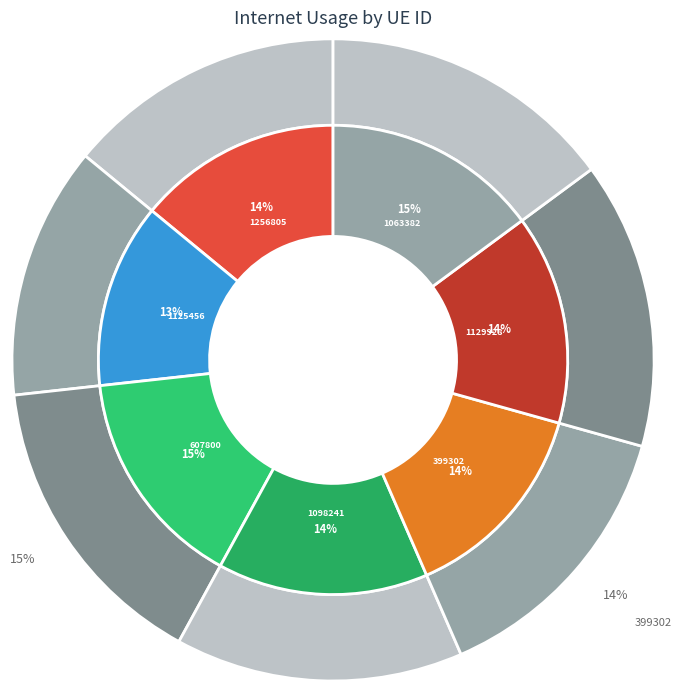

Is 1256805 the majority of the pie?

No